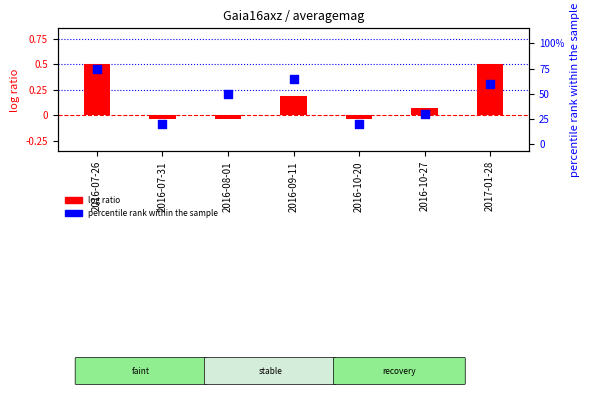

At how many categories does at least one series exceed 32?

4